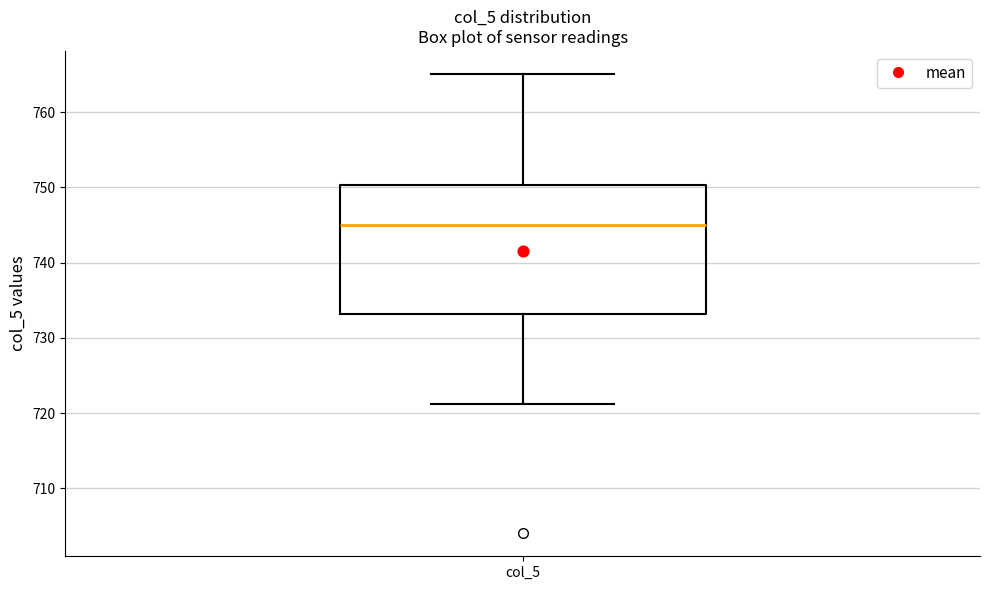

Transcribe this box plot: give where the median line is, the range the box spans, and where the two whiskers end, as read against the y-axis. The values are not printed on the chart, so give them approximately, as read against the axis.

median 745, box 733 to 750, whiskers 721 to 765